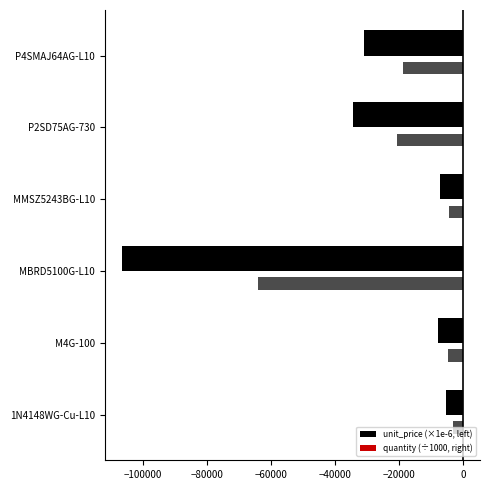

How many distinct data groups are displayed?

2